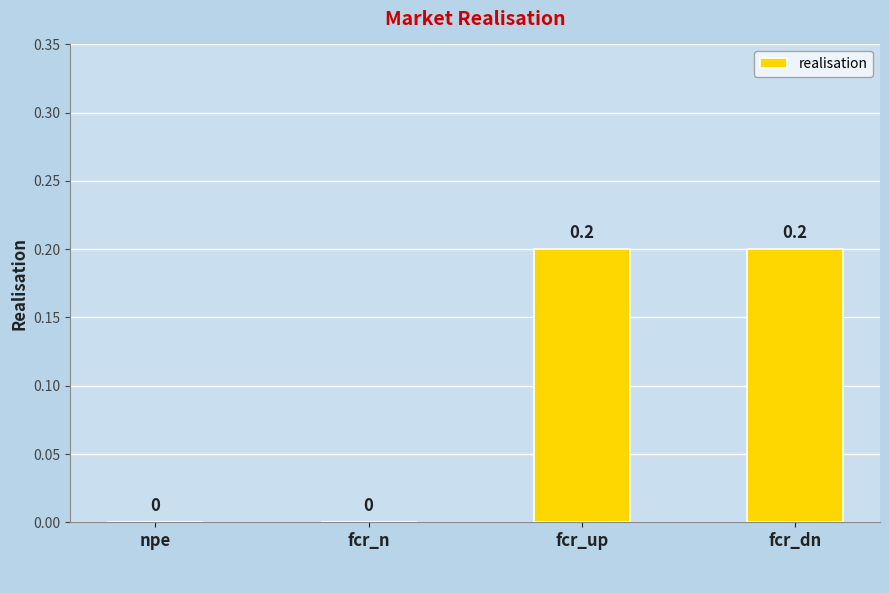

Does the chart contain stacked bars?

No